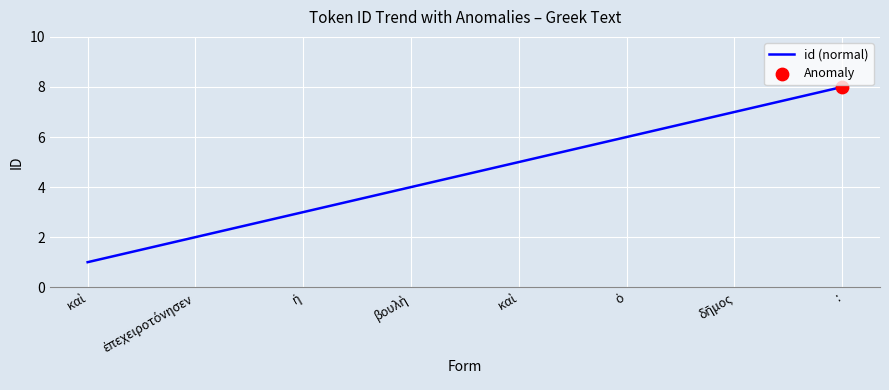

Between ἡ and :, which is larger?

: